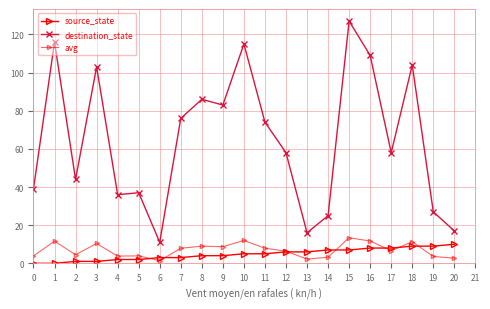

How many lines are shown in the chart?

3